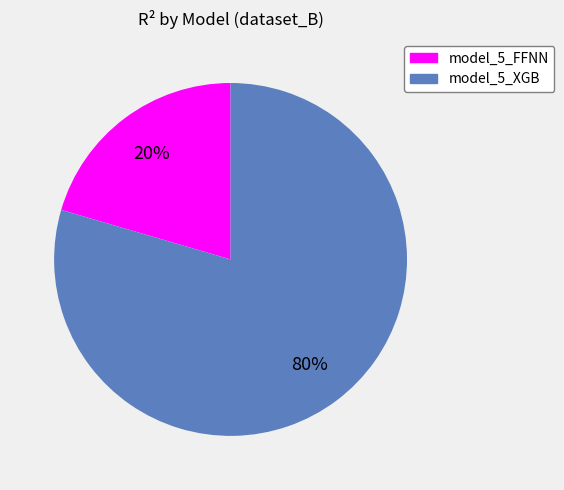

Which slice is the smallest?

model_5_FFNN